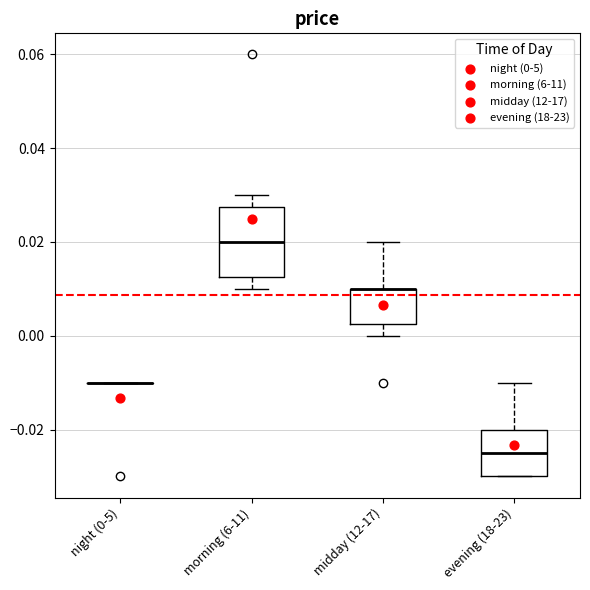

Reading left to right, read every box against the y-axis: the position of its median line, the range the box covers, and the ends of its whiskers. The values are not printed on the chart, so give them approximately, as read against the axis.

night (0-5): box collapsed to a line at -0.010, whiskers -0.010 to -0.010
morning (6-11): median 0.020, box 0.012 to 0.028, whiskers 0.010 to 0.030
midday (12-17): median 0.010 (drawn on the box's upper edge), box 0.002 to 0.010, whiskers 0.000 to 0.020
evening (18-23): median -0.024, box -0.030 to -0.020, whiskers -0.030 to -0.010